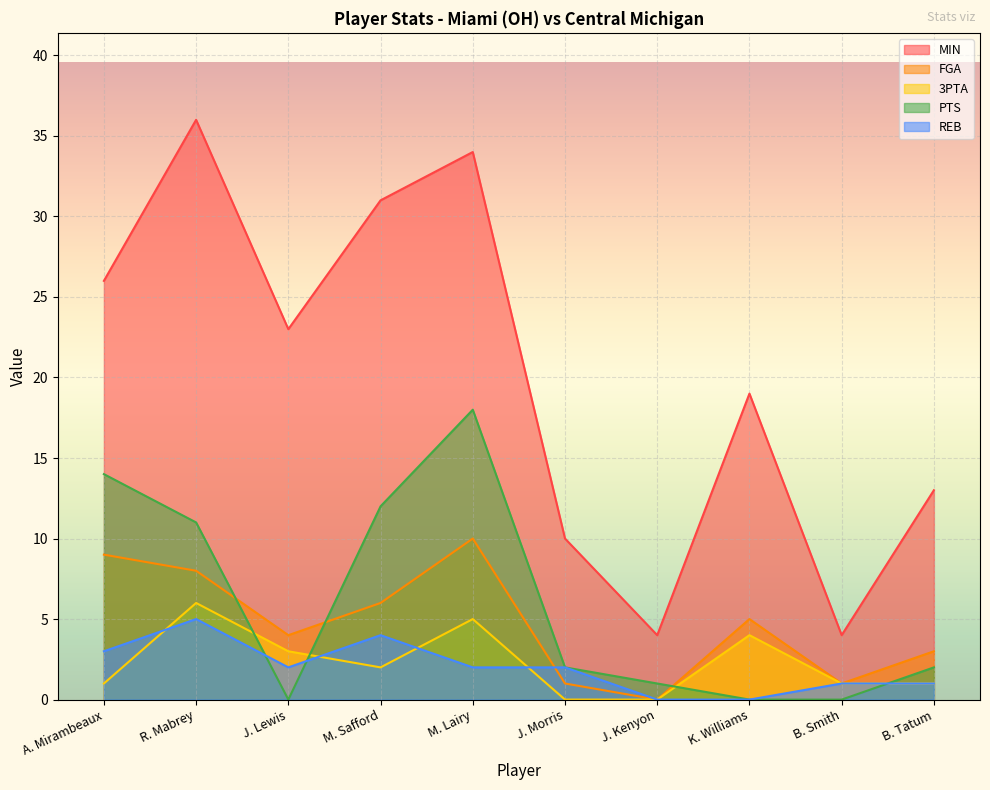

Where is the first local minimum for MIN?

J. Lewis